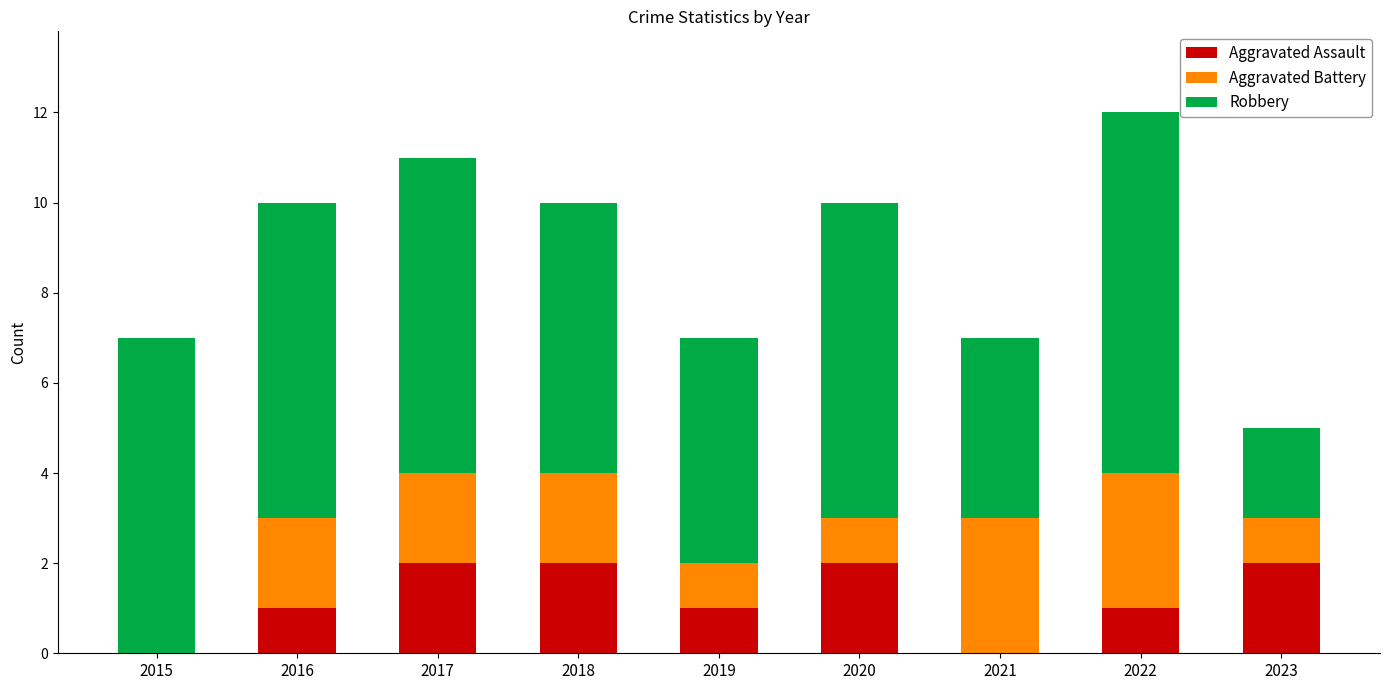

How many series are shown in this chart?

3